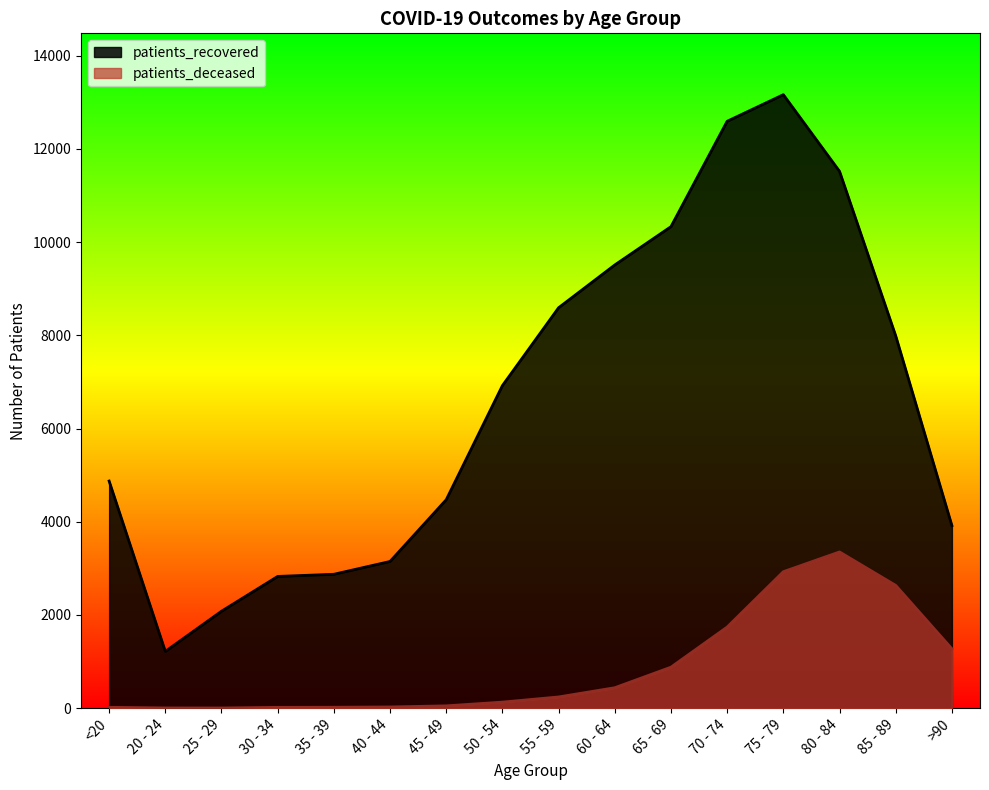

True or false: patients_recovered and patients_deceased cross at least once.

False